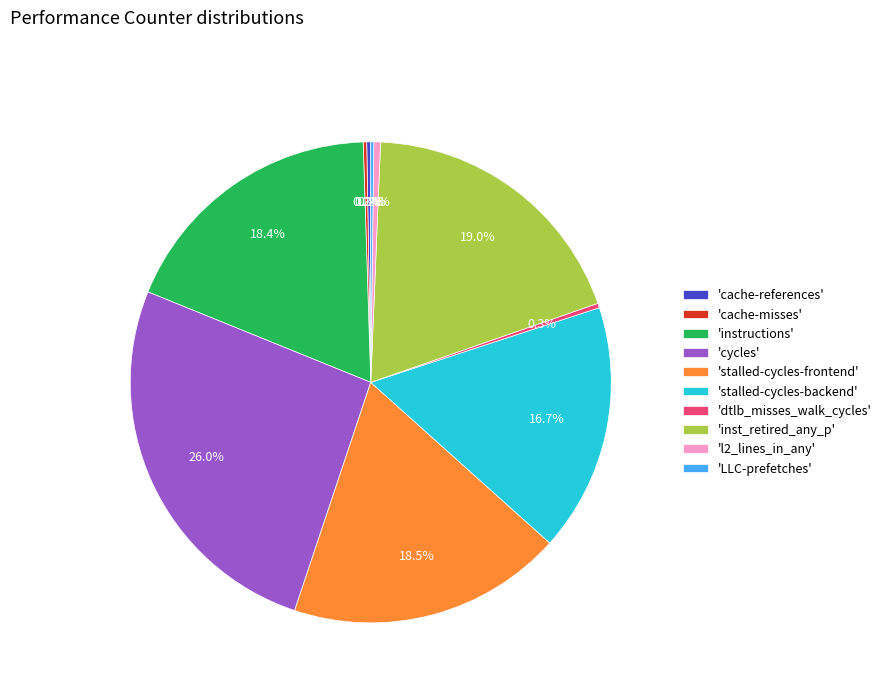

Which category has the biggest portion of the pie?

'cycles'